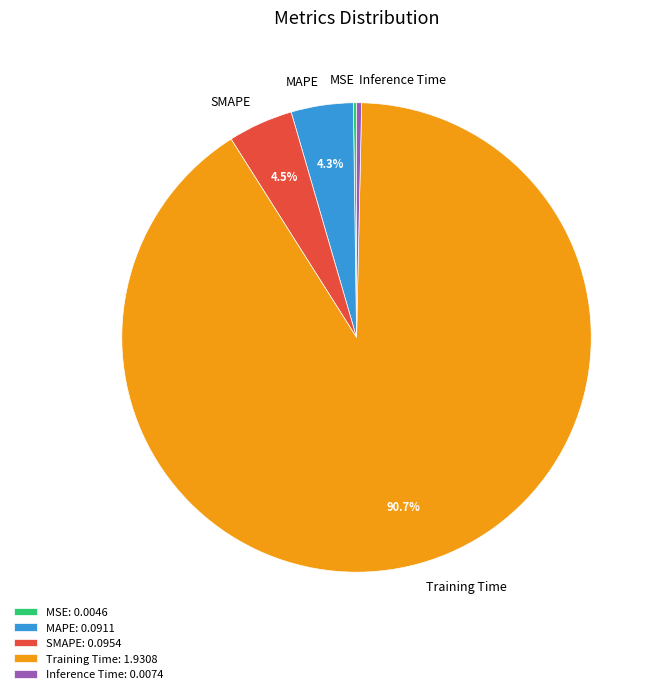

Is it true that MAPE is 17% of the pie?

False